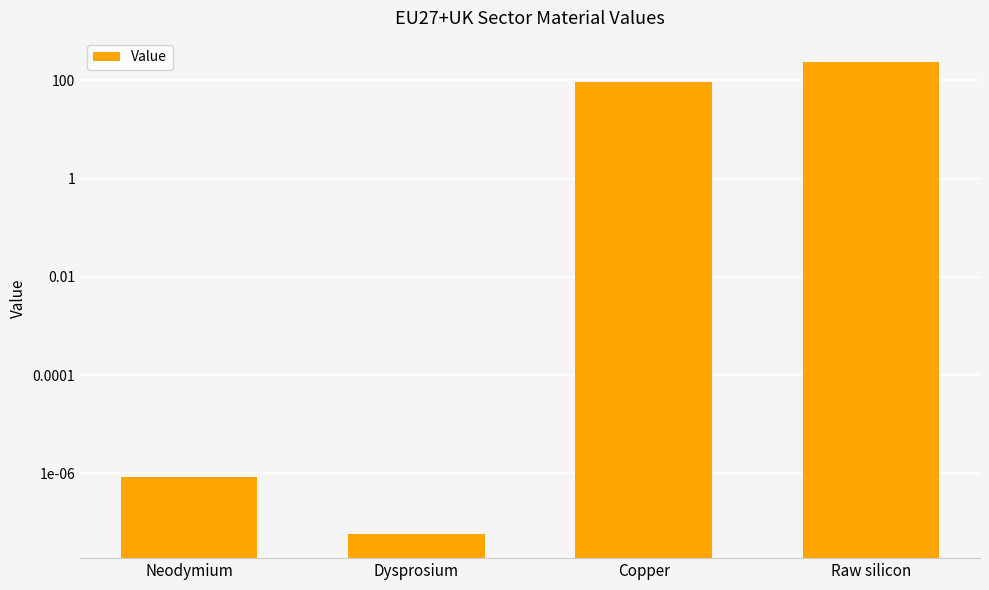

What is the change in value from Dysprosium to Copper?

+91.1